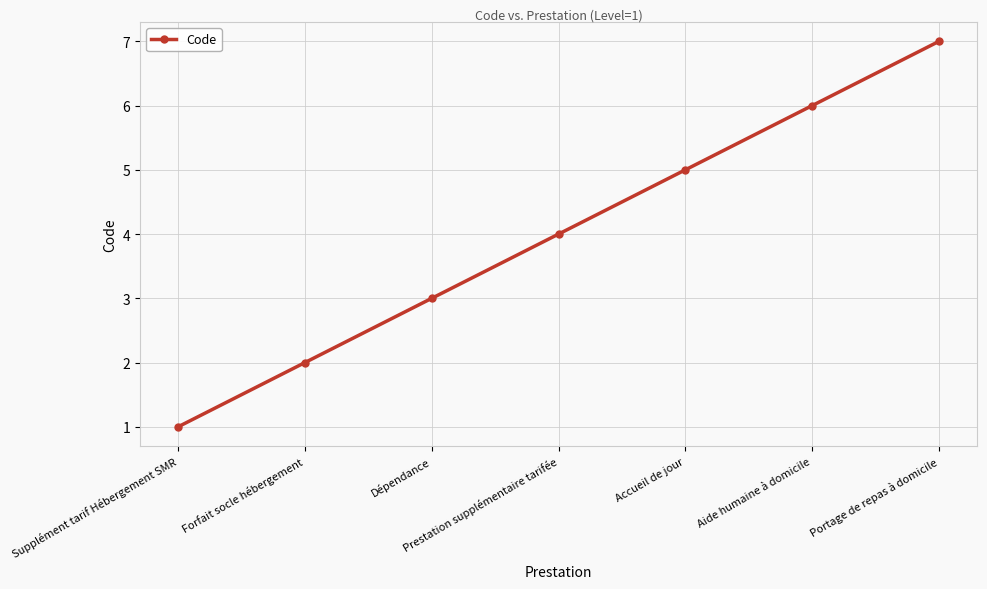

What is the difference between the second highest and second lowest values?

4